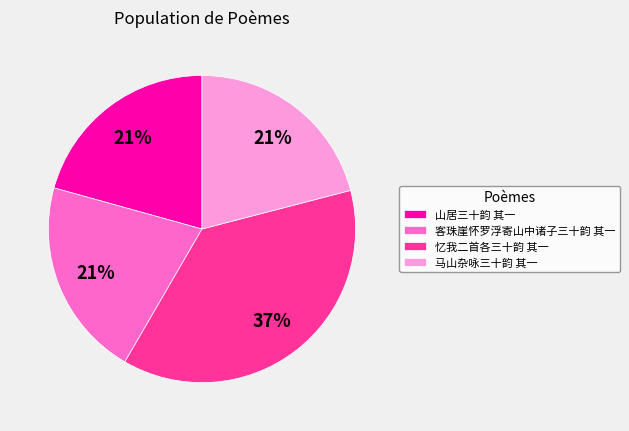

True or false: 山居三十韵 其一 accounts for 26% of the total.

False